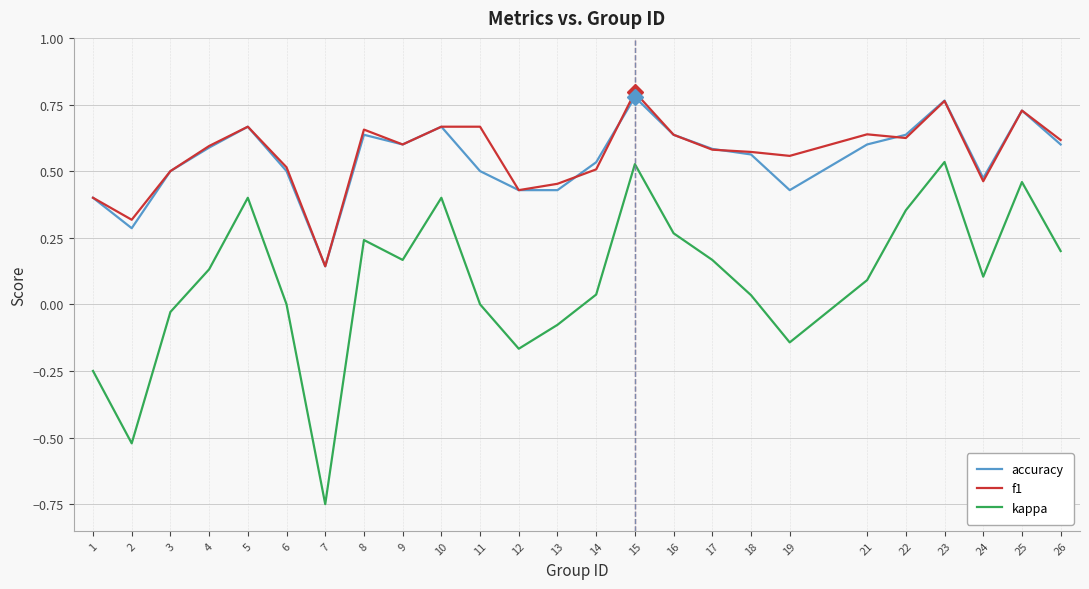

True or false: f1 and kappa intersect in this chart.

False